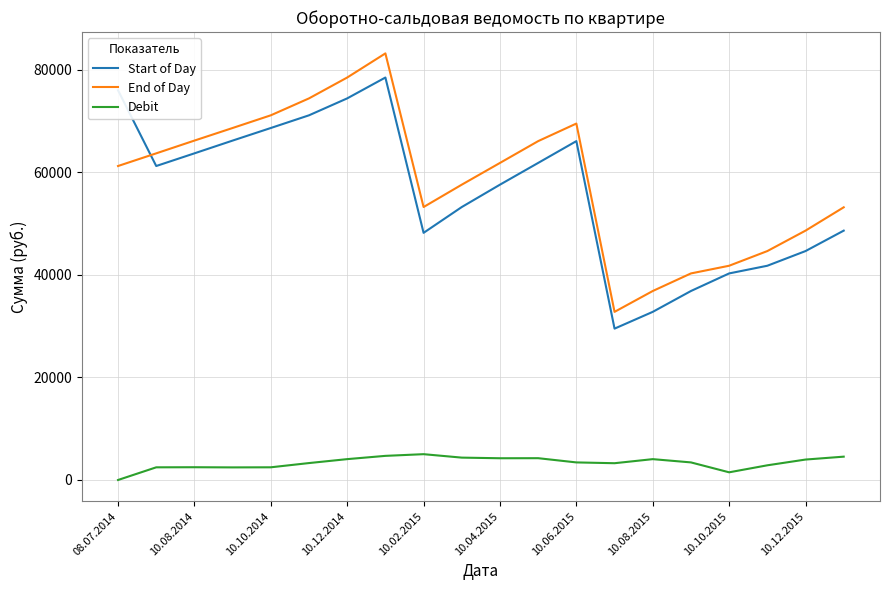

What is the greatest value displayed?

83205.2